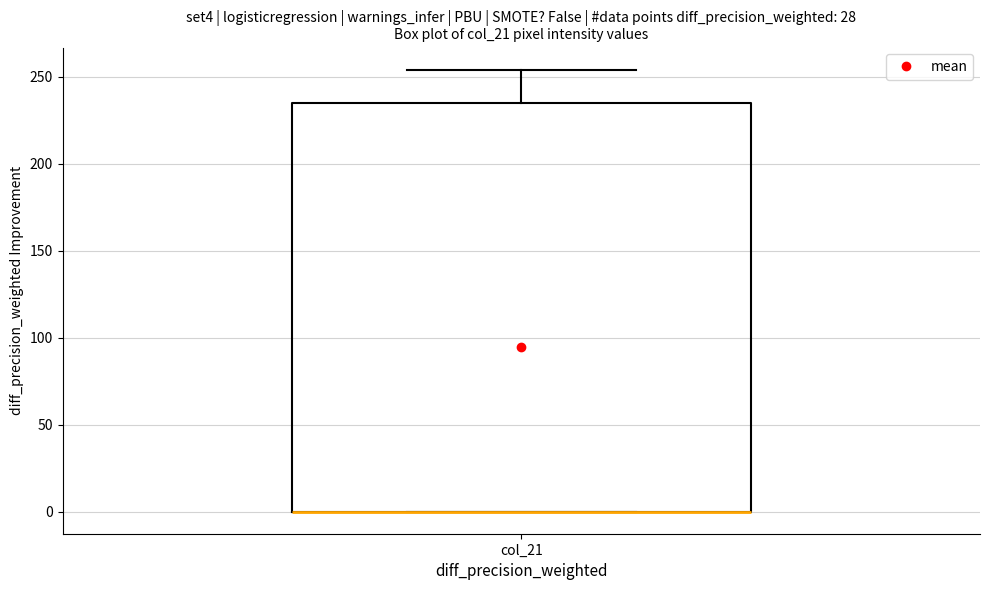

Where is the lower edge of the box for col_21 on the y-axis? The values are not printed on the chart, so give them approximately, as read against the axis.

0